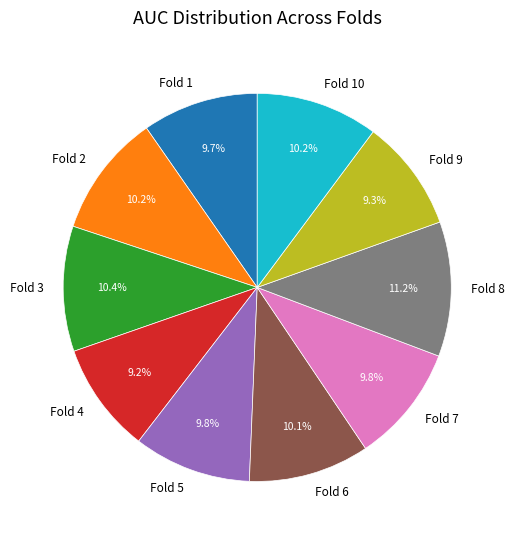

Is the sum of Fold 4 and Fold 3 greater than half?

No